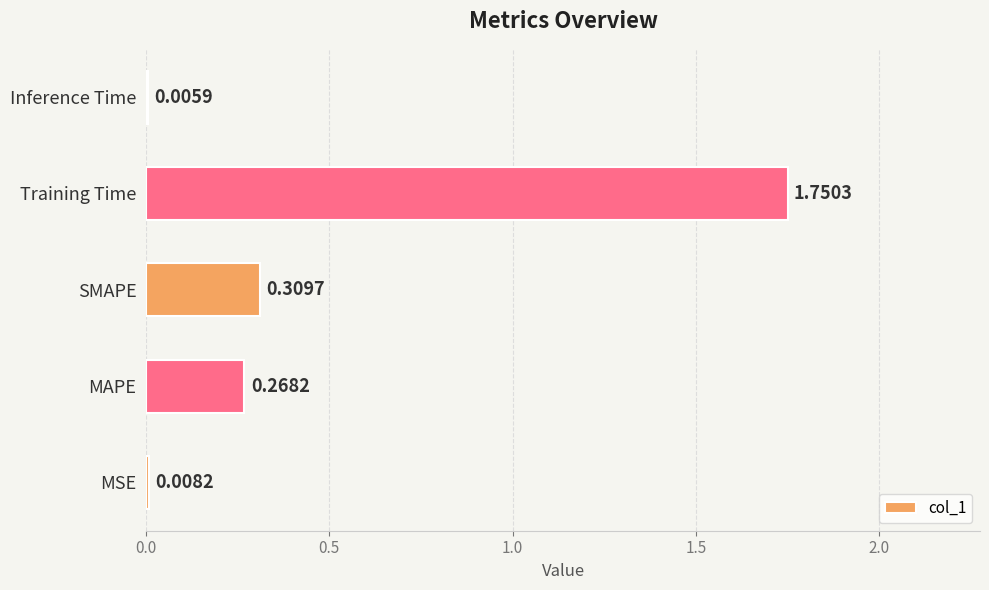

What is the sum of the values at MAPE and Training Time?

2.0